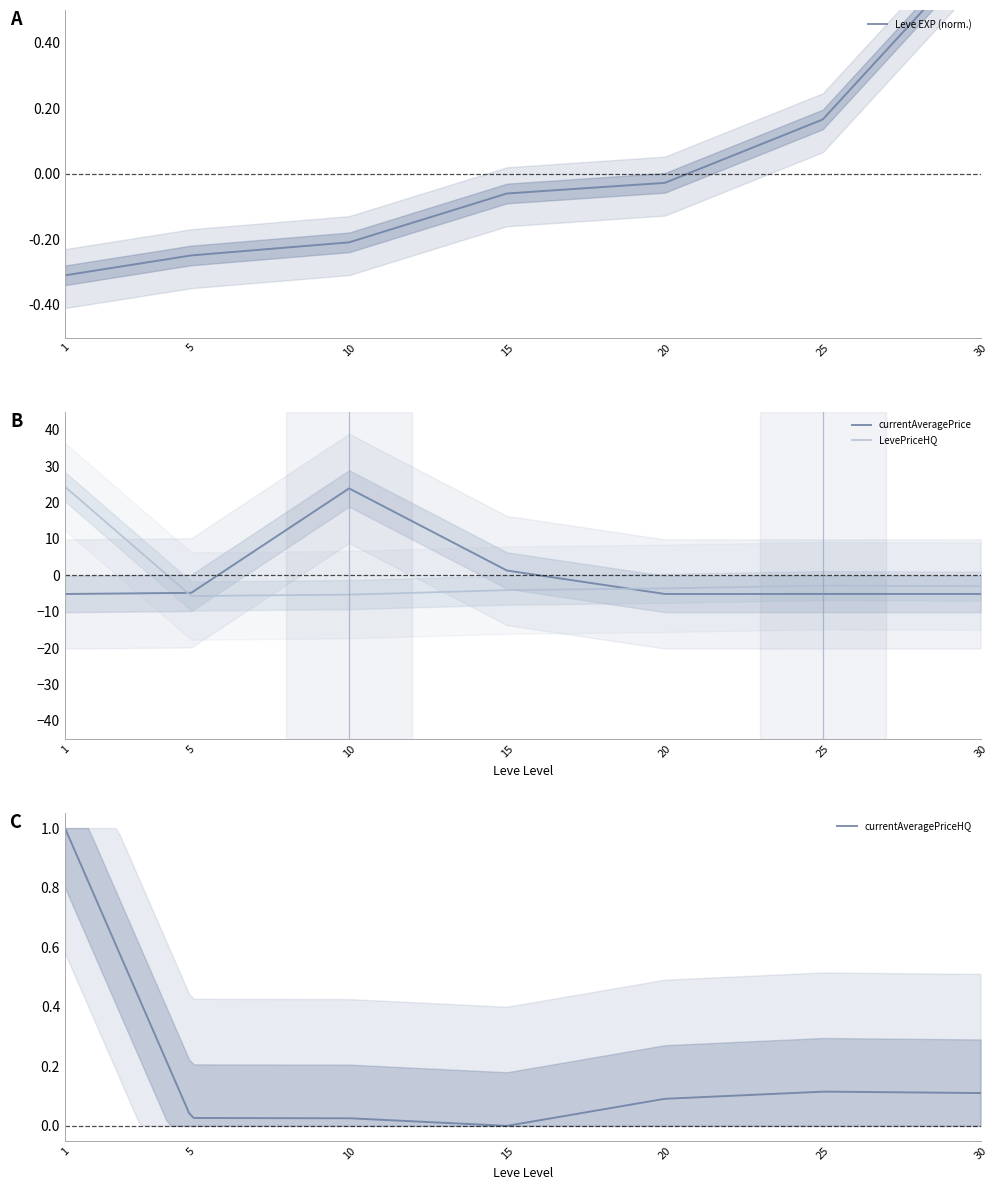

What is the difference between the maximum and minimum values in the LevePriceHQ series?

30.0